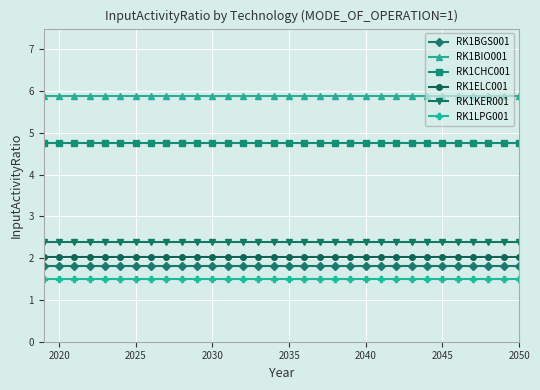

True or false: RK1ELC001 and RK1BIO001 cross at least once.

False